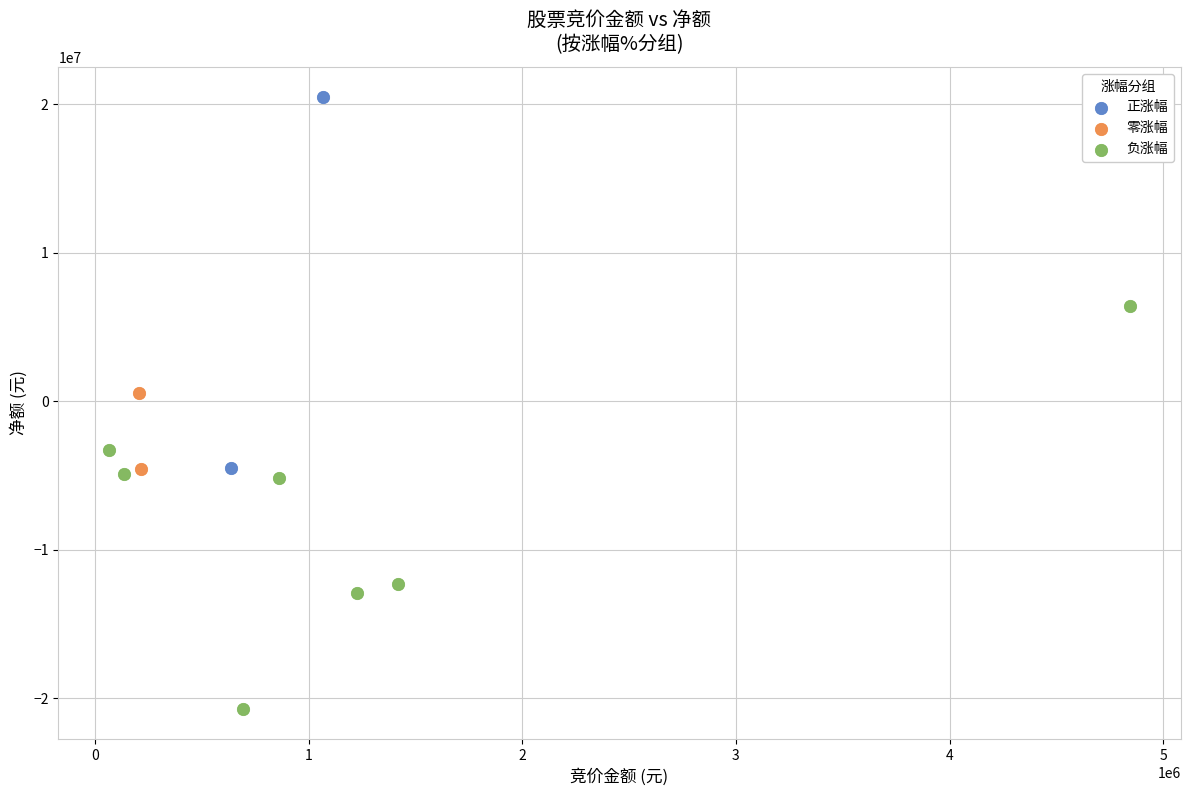

Which series has the largest Y range (max minus min)?

负涨幅